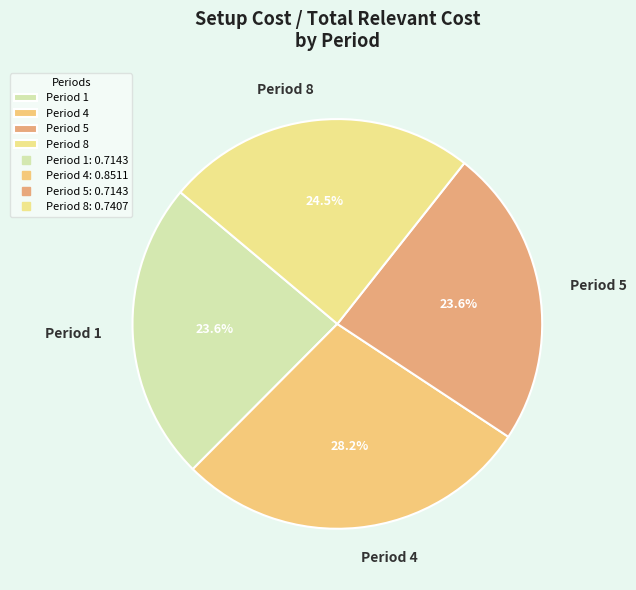

Which slice is the largest?

Period 4